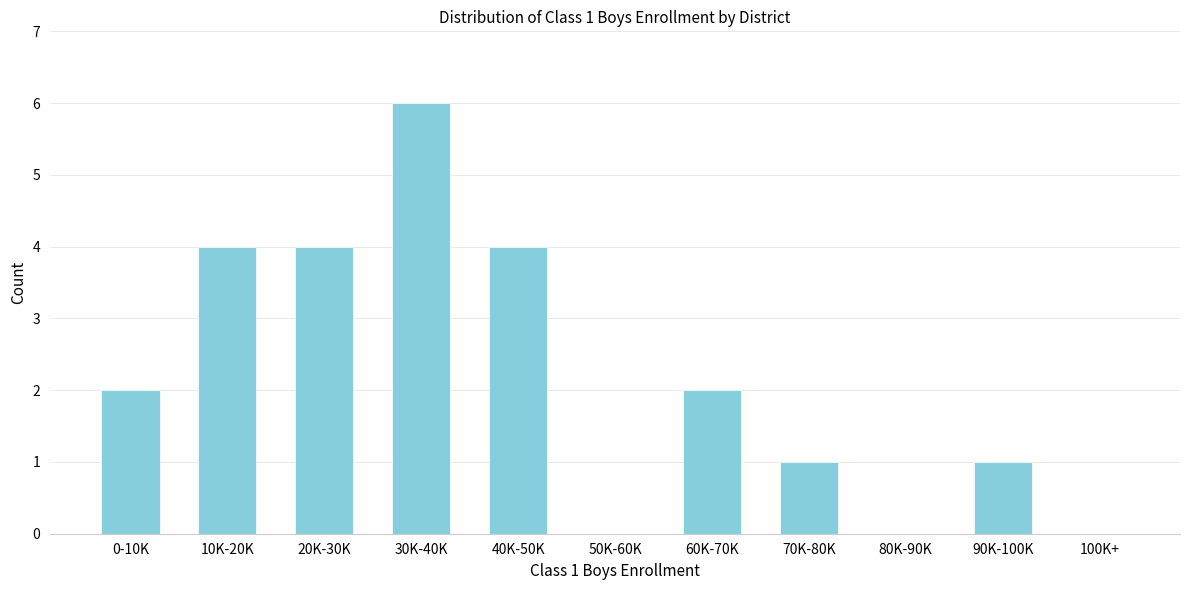

Reading left to right, transcribe all the data shown in this chart.

0-10K=2	10K-20K=4	20K-30K=4	30K-40K=6	40K-50K=4	50K-60K=0	60K-70K=2	70K-80K=1	80K-90K=0	90K-100K=1	100K+=0